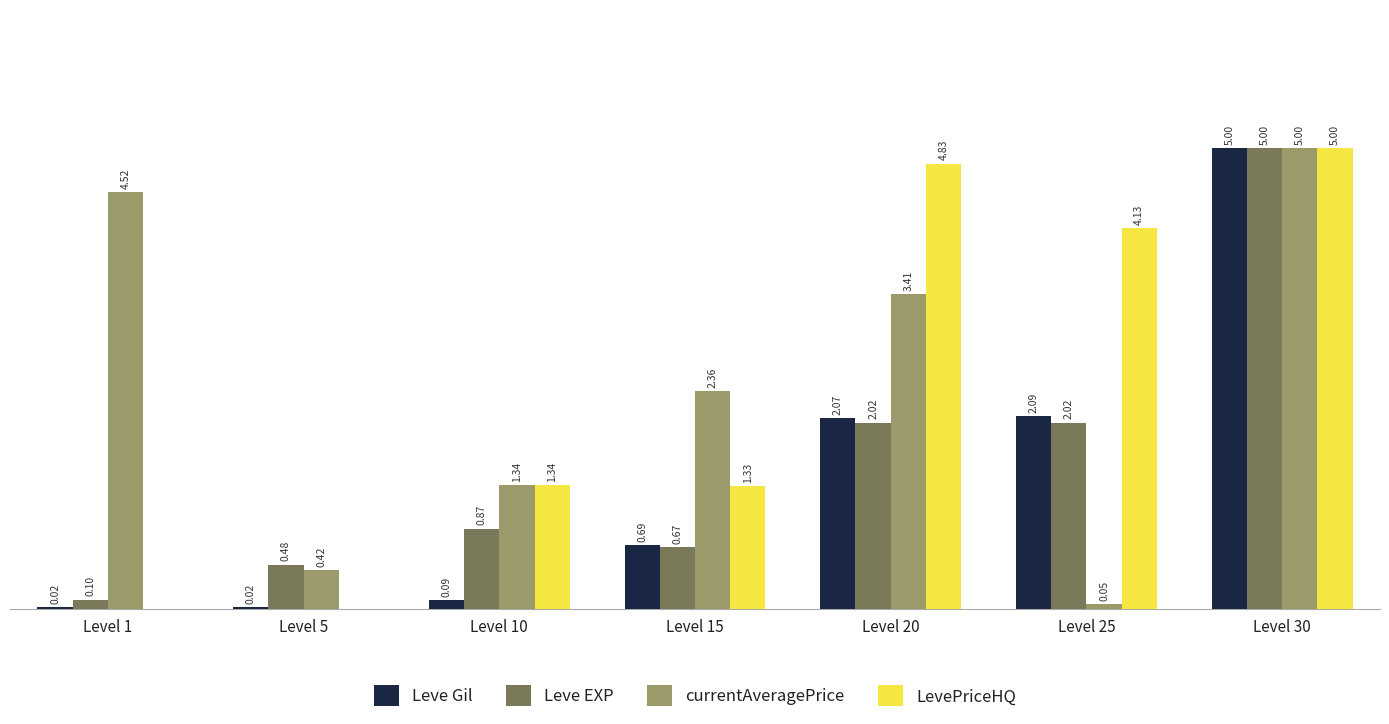

Which series has the largest total across all categories?

currentAveragePrice